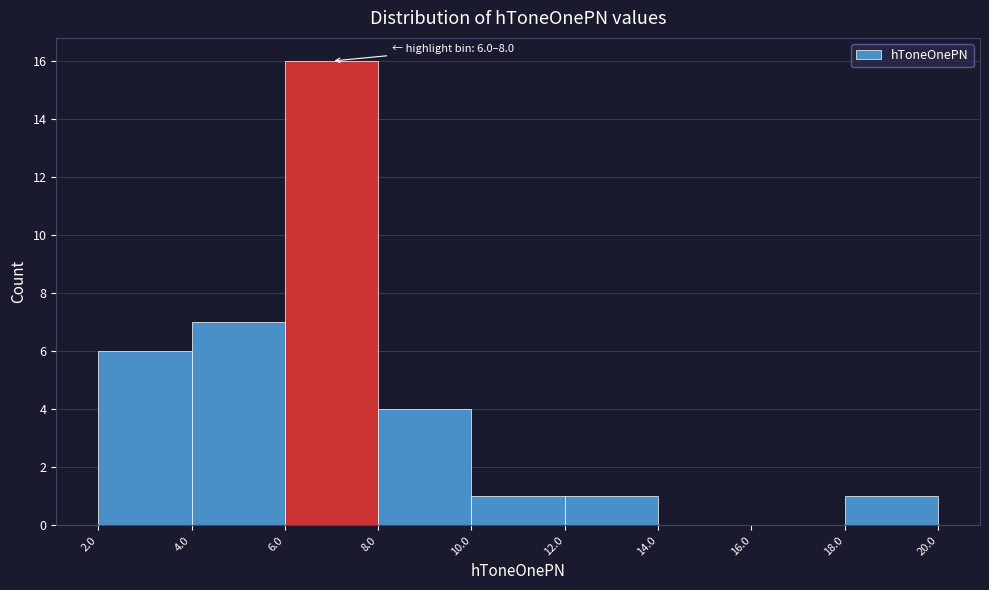

Over which range of the x-axis is the bar tallest?

6.0 to 8.0